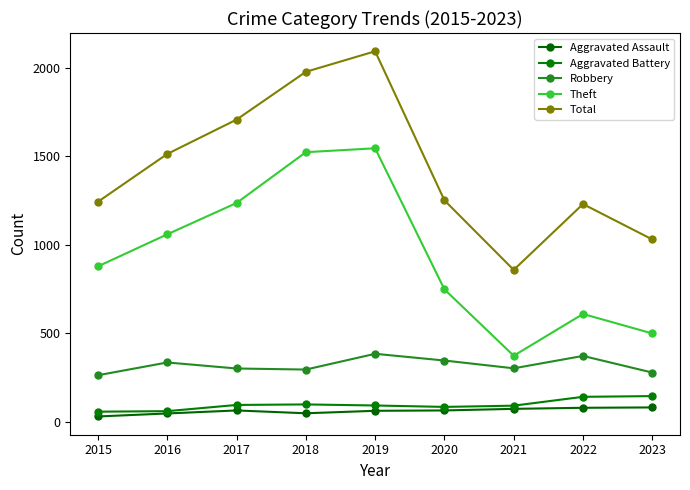

True or false: Aggravated Battery has more than 1 points higher than both neighbors.

False